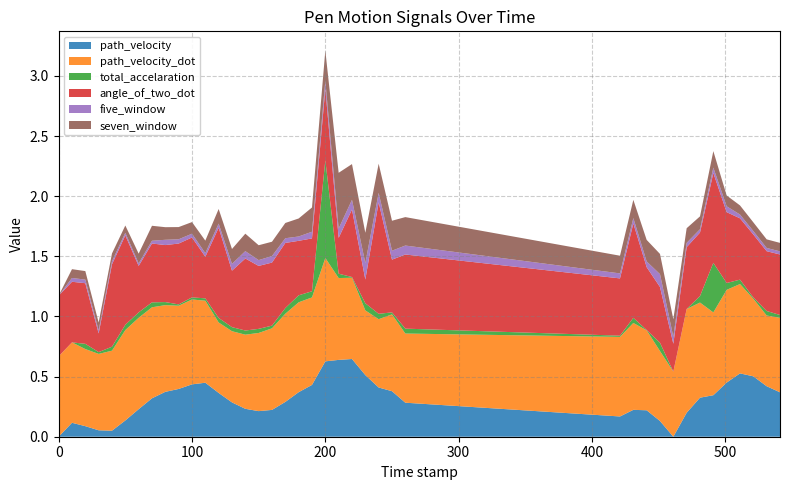

Reading left to right, list all the values displayed in this chart.

path_velocity: 0.0=0.0	10.0=0.1	20.0=0.1	30.0=0.1	40.0=0.1	50.0=0.1	60.0=0.2	70.0=0.3	80.0=0.4	90.0=0.4	100.0=0.4	110.0=0.4	120.0=0.4	130.0=0.3	140.0=0.2	150.0=0.2	160.0=0.2	170.0=0.3	180.0=0.4	190.0=0.4	200.0=0.6	210.0=0.6	220.0=0.6	230.0=0.5	240.0=0.4	250.0=0.4	260.0=0.3	421.0=0.2	431.0=0.2	441.0=0.2	451.0=0.1	461.0=0.0	471.0=0.2	481.0=0.3	491.0=0.3	501.0=0.5	511.0=0.5	521.0=0.5	531.0=0.4	541.0=0.4
path_velocity_dot: 0.0=0.7	10.0=0.7	20.0=0.6	30.0=0.6	40.0=0.7	50.0=0.8	60.0=0.8	70.0=0.8	80.0=0.7	90.0=0.7	100.0=0.7	110.0=0.7	120.0=0.6	130.0=0.6	140.0=0.6	150.0=0.6	160.0=0.7	170.0=0.7	180.0=0.7	190.0=0.7	200.0=0.9	210.0=0.7	220.0=0.7	230.0=0.5	240.0=0.6	250.0=0.6	260.0=0.6	421.0=0.7	431.0=0.7	441.0=0.7	451.0=0.6	461.0=0.5	471.0=0.9	481.0=0.8	491.0=0.7	501.0=0.8	511.0=0.7	521.0=0.6	531.0=0.6	541.0=0.6
total_accelaration: 0.0=0.0	10.0=0.0	20.0=0.0	30.0=0.0	40.0=0.0	50.0=0.0	60.0=0.0	70.0=0.0	80.0=0.0	90.0=0.0	100.0=0.0	110.0=0.0	120.0=0.0	130.0=0.0	140.0=0.0	150.0=0.0	160.0=0.0	170.0=0.0	180.0=0.1	190.0=0.1	200.0=0.8	210.0=0.0	220.0=0.0	230.0=0.1	240.0=0.0	250.0=0.0	260.0=0.0	421.0=0.0	431.0=0.0	441.0=0.0	451.0=0.1	461.0=0.0	471.0=0.0	481.0=0.1	491.0=0.4	501.0=0.1	511.0=0.0	521.0=0.0	531.0=0.0	541.0=0.0
angle_of_two_dot: 0.0=0.5	10.0=0.5	20.0=0.5	30.0=0.2	40.0=0.7	50.0=0.7	60.0=0.4	70.0=0.5	80.0=0.5	90.0=0.5	100.0=0.5	110.0=0.3	120.0=0.8	130.0=0.5	140.0=0.6	150.0=0.5	160.0=0.5	170.0=0.5	180.0=0.5	190.0=0.4	200.0=0.6	210.0=0.3	220.0=0.6	230.0=0.2	240.0=0.9	250.0=0.4	260.0=0.6	421.0=0.5	431.0=0.8	441.0=0.5	451.0=0.5	461.0=0.2	471.0=0.5	481.0=0.5	491.0=0.7	501.0=0.6	511.0=0.5	521.0=0.5	531.0=0.5	541.0=0.5
five_window: 0.0=0.0	10.0=0.0	20.0=0.0	30.0=0.0	40.0=0.0	50.0=0.0	60.0=0.0	70.0=0.0	80.0=0.0	90.0=0.0	100.0=0.0	110.0=0.0	120.0=0.0	130.0=0.1	140.0=0.1	150.0=0.0	160.0=0.1	170.0=0.0	180.0=0.0	190.0=0.1	200.0=0.1	210.0=0.1	220.0=0.1	230.0=0.1	240.0=0.1	250.0=0.1	260.0=0.1	421.0=0.0	431.0=0.0	441.0=0.0	451.0=0.1	461.0=0.1	471.0=0.0	481.0=0.0	491.0=0.0	501.0=0.0	511.0=0.0	521.0=0.0	531.0=0.0	541.0=0.0
seven_window: 0.0=0.0	10.0=0.1	20.0=0.1	30.0=0.1	40.0=0.1	50.0=0.1	60.0=0.1	70.0=0.1	80.0=0.1	90.0=0.1	100.0=0.1	110.0=0.1	120.0=0.1	130.0=0.1	140.0=0.1	150.0=0.1	160.0=0.1	170.0=0.1	180.0=0.1	190.0=0.2	200.0=0.3	210.0=0.5	220.0=0.3	230.0=0.3	240.0=0.2	250.0=0.2	260.0=0.2	421.0=0.1	431.0=0.2	441.0=0.2	451.0=0.2	461.0=0.1	471.0=0.1	481.0=0.1	491.0=0.1	501.0=0.1	511.0=0.1	521.0=0.1	531.0=0.1	541.0=0.1